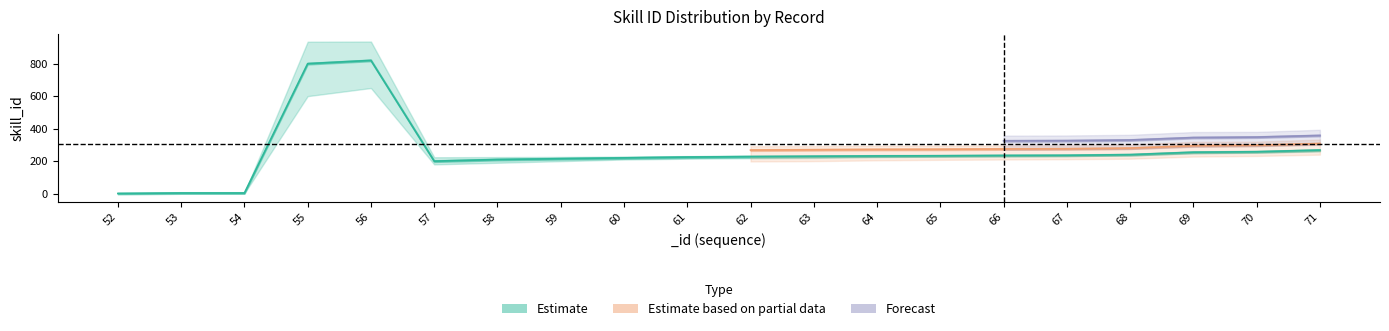

Which label corresponds to the smallest value in the chart?

52